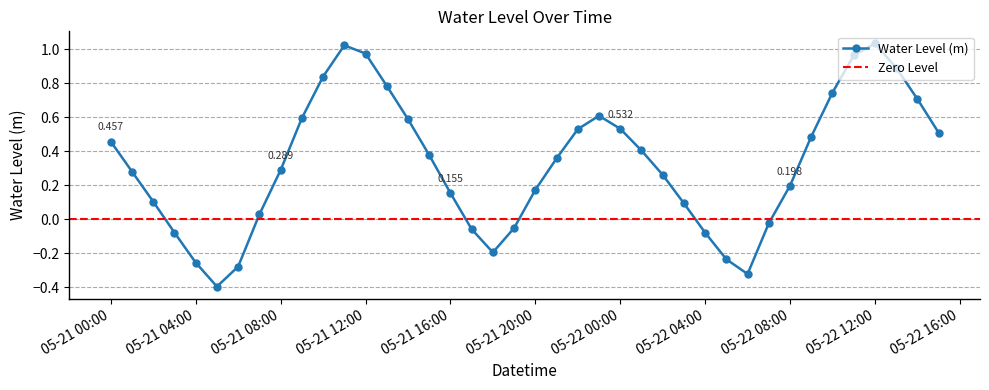

What is the label of the 6th point from the left?

2023-05-21 05:00:00